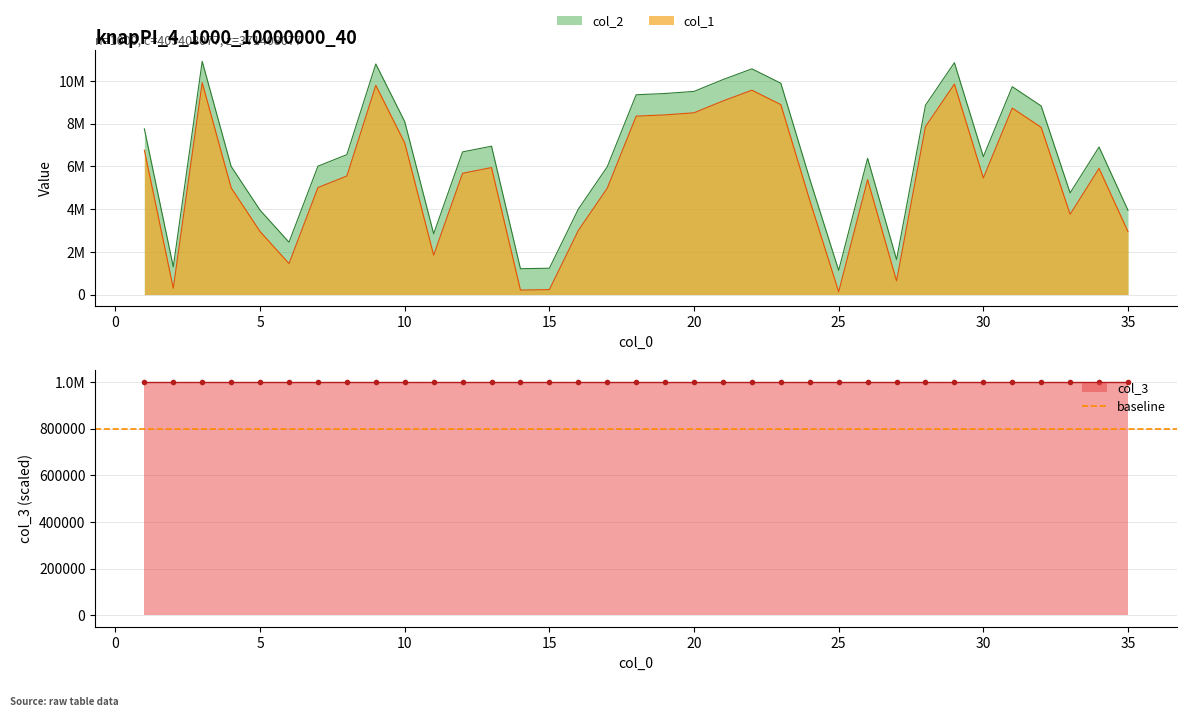

The value of col_1 at 25 is 1977752. True or false?

False